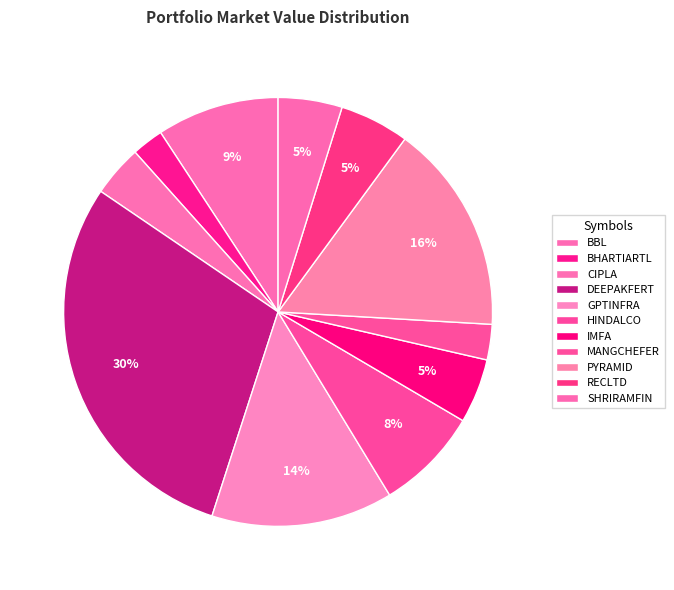

True or false: PYRAMID accounts for 16% of the total.

True